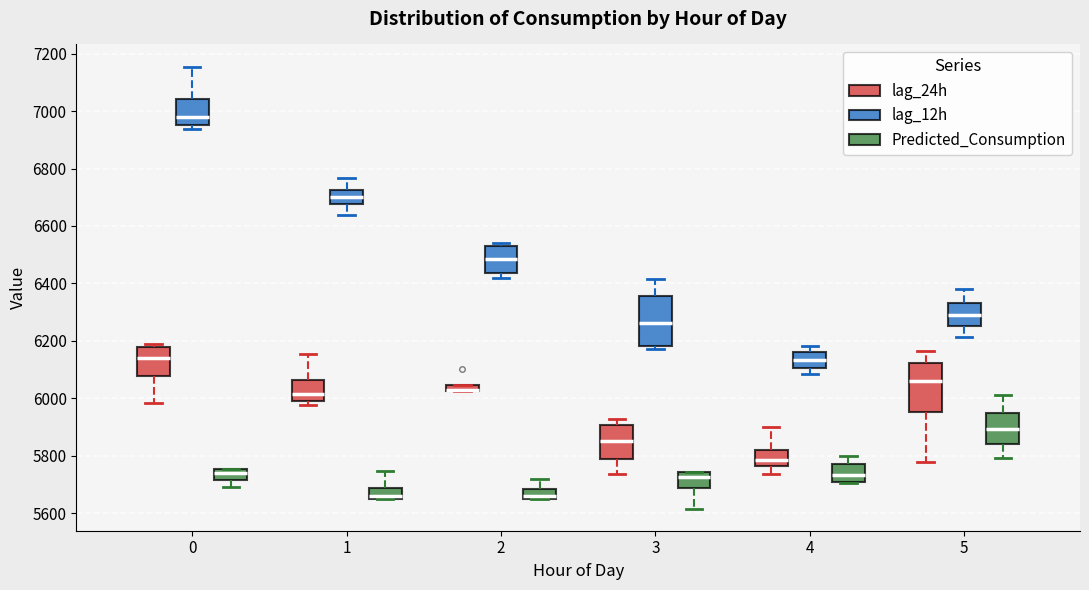

Where does the lower whisker of the box for 1 (lag_12h) end on the y-axis? The values are not printed on the chart, so give them approximately, as read against the axis.

6640